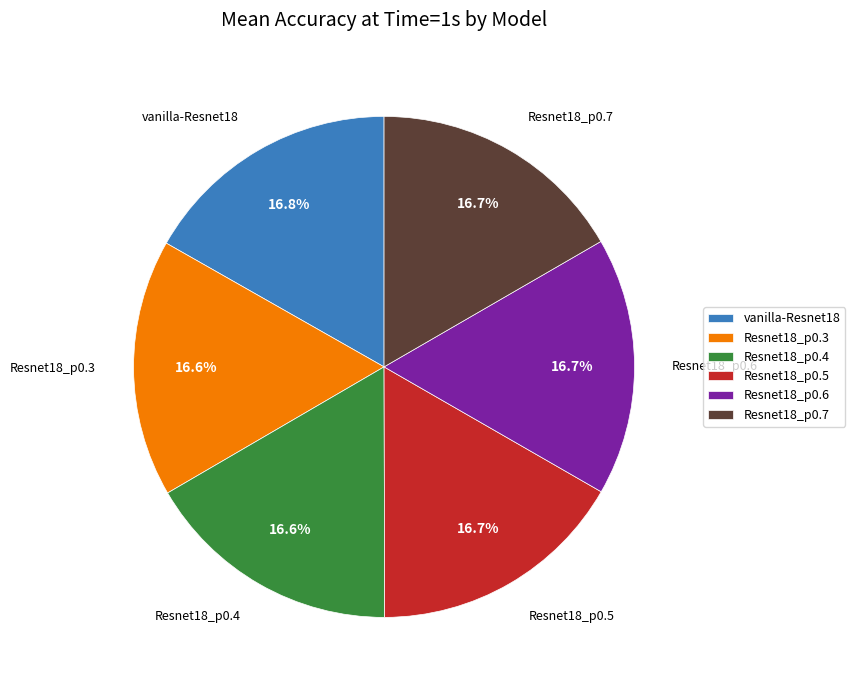

What is the ratio of the value at Resnet18_p0.5 to the value at vanilla-Resnet18?

1.0